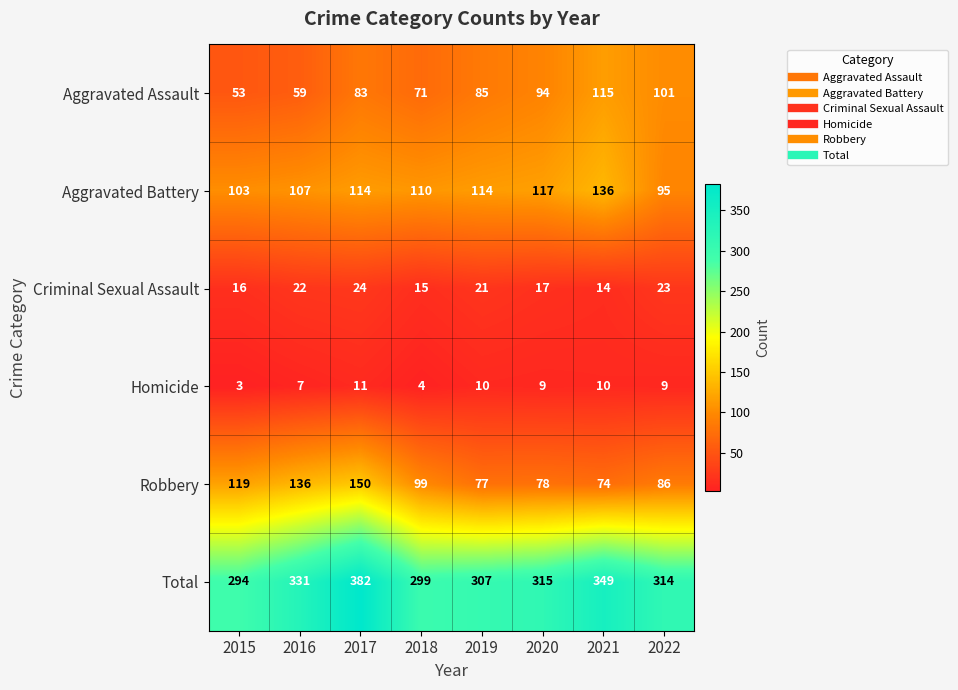

Where is Total nearest to the value 338?

2016